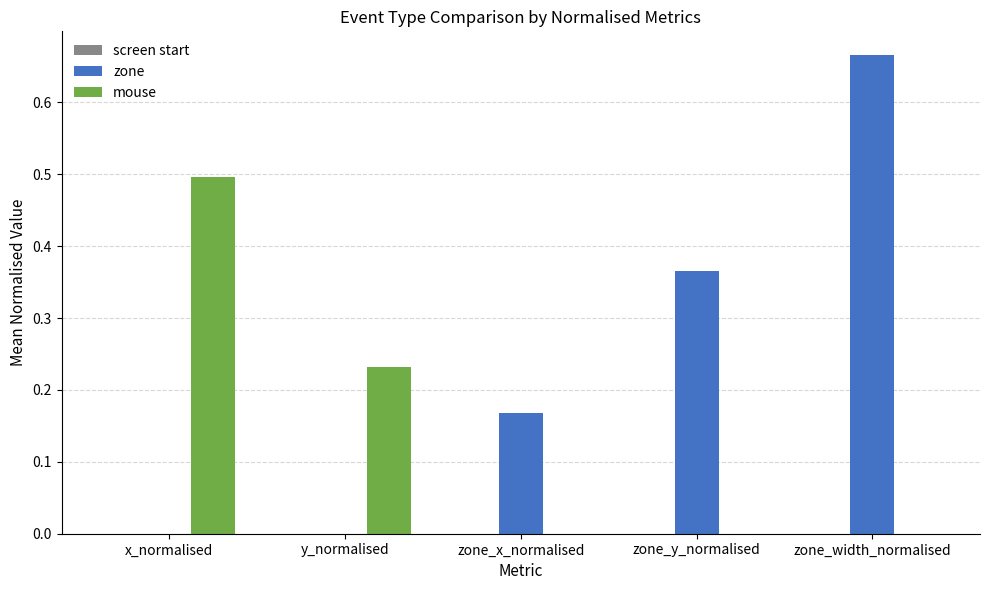

At which category does the chart reach its peak across all series?

zone_width_normalised